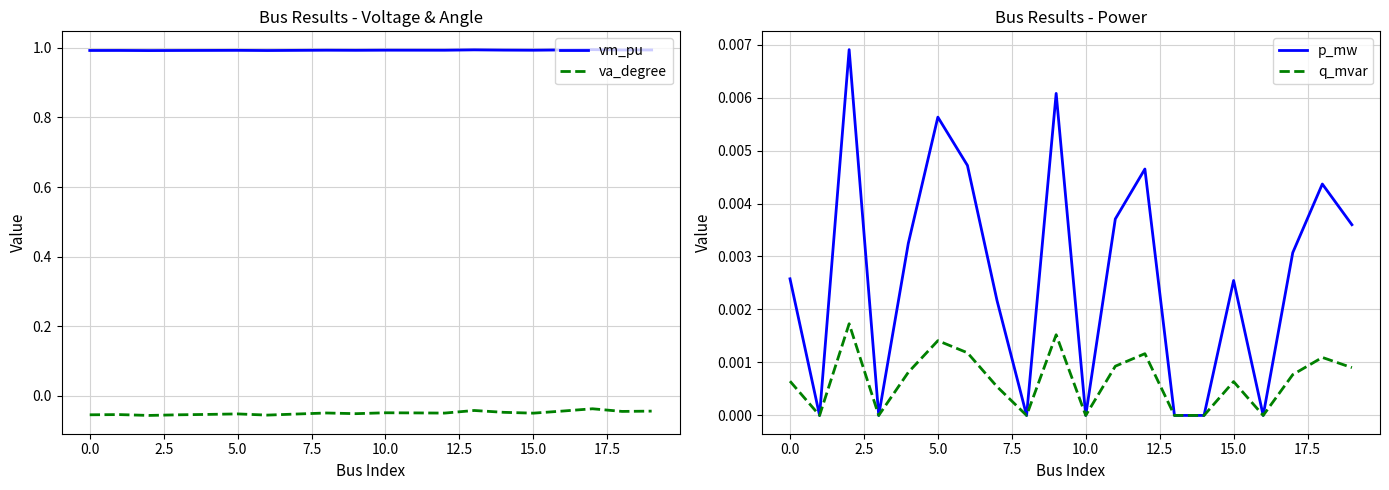

True or false: va_degree and vm_pu cross at least once.

False